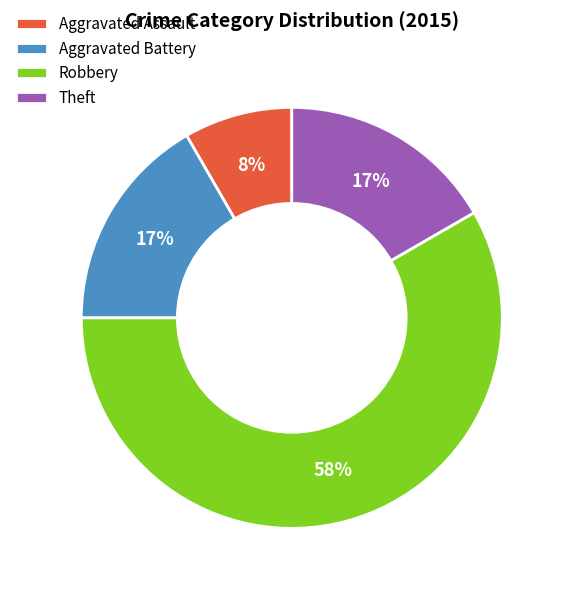

Between Robbery and Aggravated Assault, which is larger?

Robbery